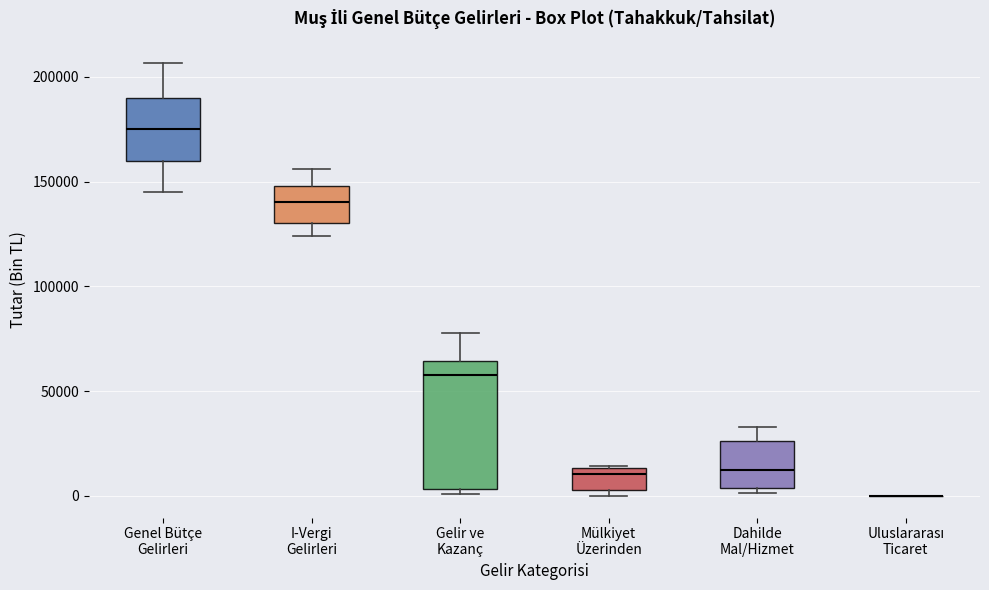

Which box is the tallest, from its lower edge to its upper edge?

Gelir ve Kazanç